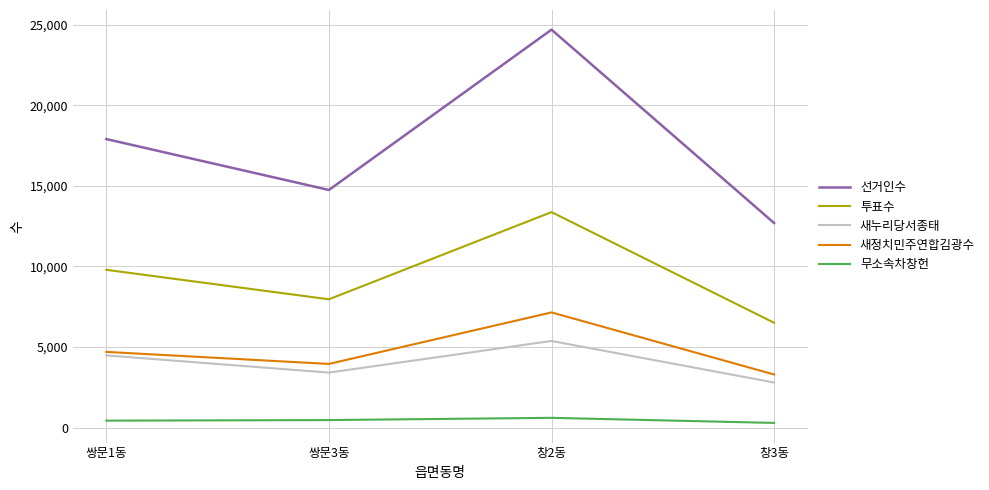

Which series has the largest range (max minus min)?

선거인수